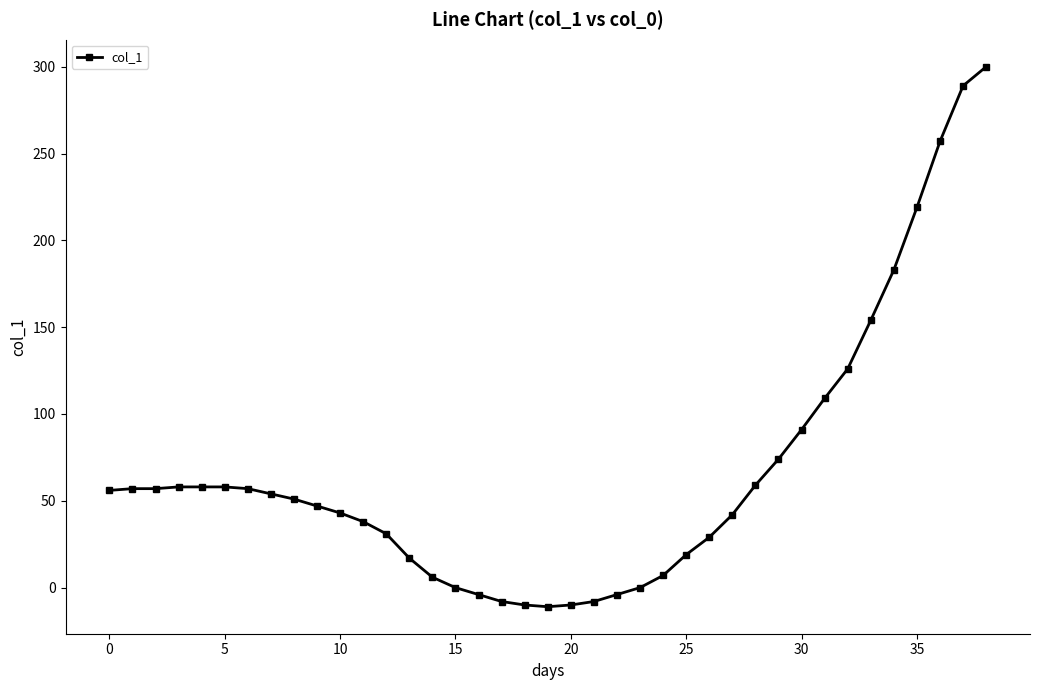

What is the value of the 25th point from the left?

7